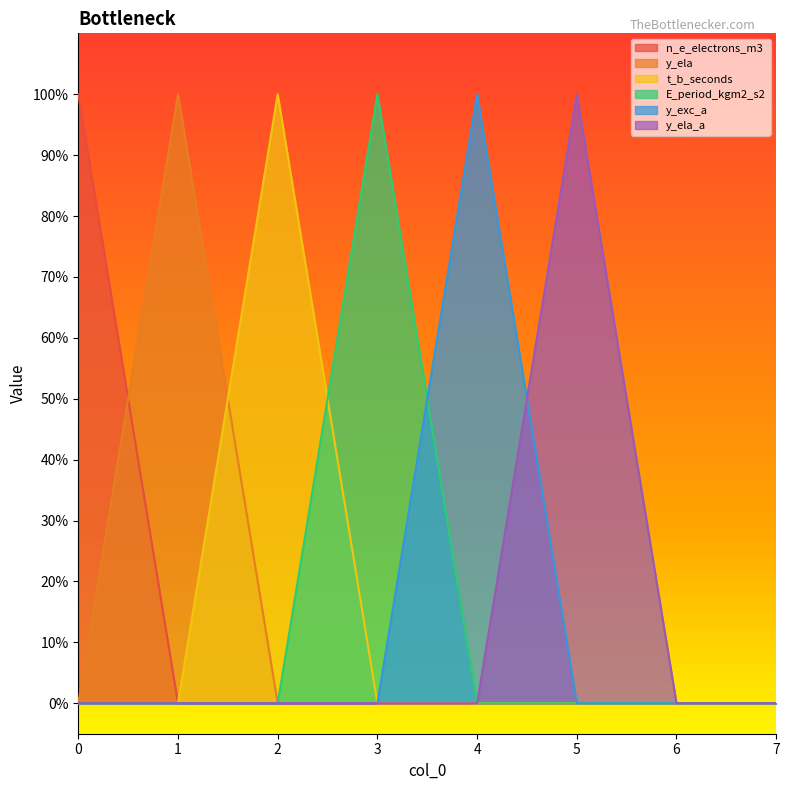

Reading left to right, extract all data points from this chart.

n_e_electrons_m3: 0=1	1=0	2=0	3=0	4=0	5=0	6=0	7=0
y_ela: 0=0	1=1	2=0	3=0	4=0	5=0	6=0	7=0
t_b_seconds: 0=0	1=0	2=1	3=0	4=0	5=0	6=0	7=0
E_period_kgm2_s2: 0=0	1=0	2=0	3=1	4=0	5=0	6=0	7=0
y_exc_a: 0=0	1=0	2=0	3=0	4=1	5=0	6=0	7=0
y_ela_a: 0=0	1=0	2=0	3=0	4=0	5=1	6=0	7=0